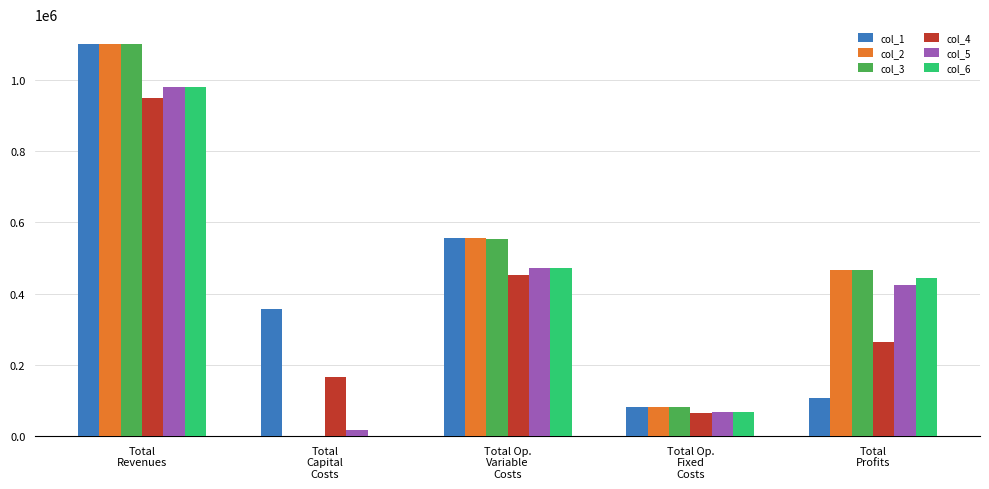

How many series are shown in this chart?

6